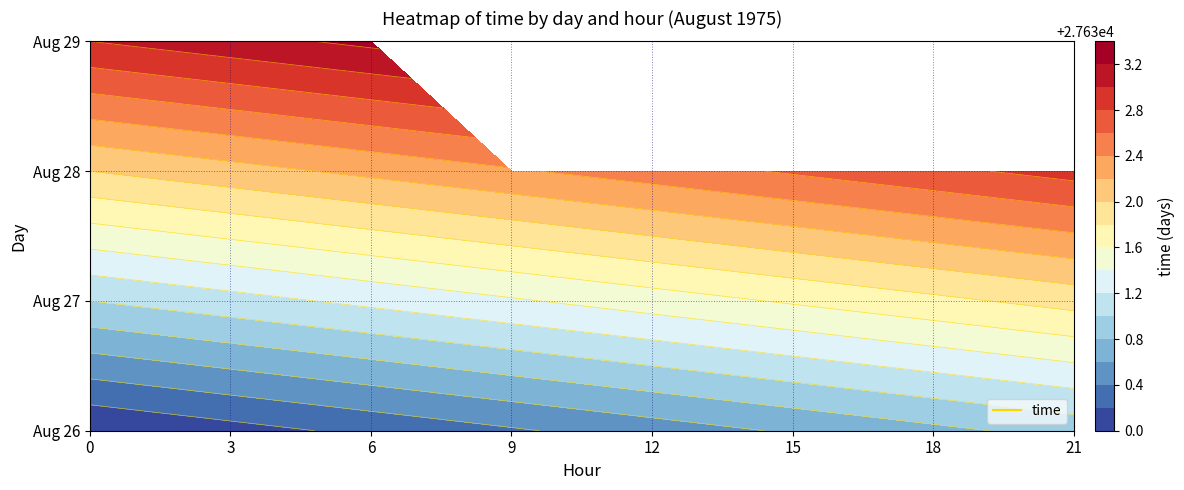

Which label corresponds to the largest value in the chart?

6